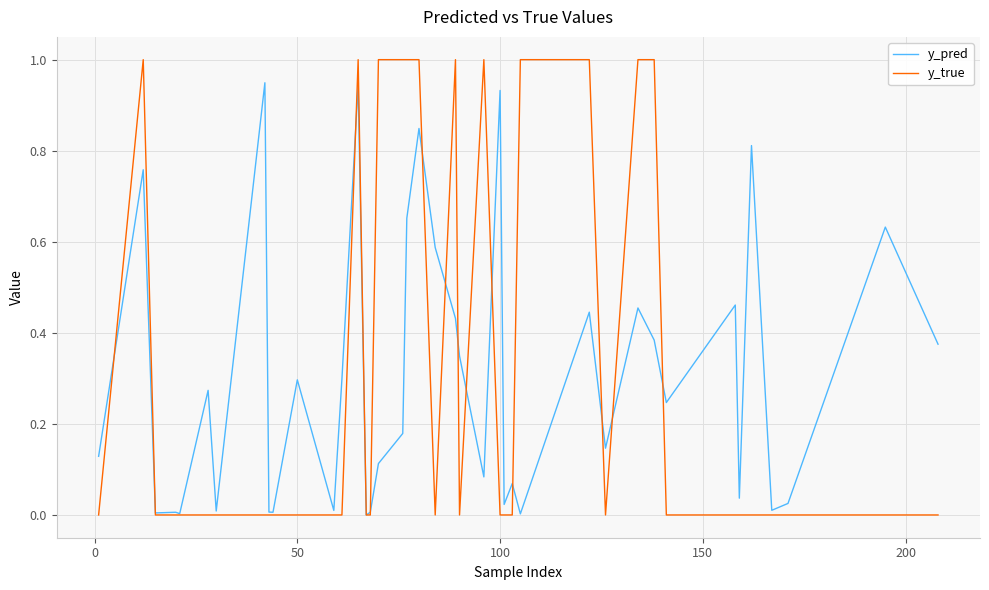

True or false: y_true and y_pred cross at least once.

True